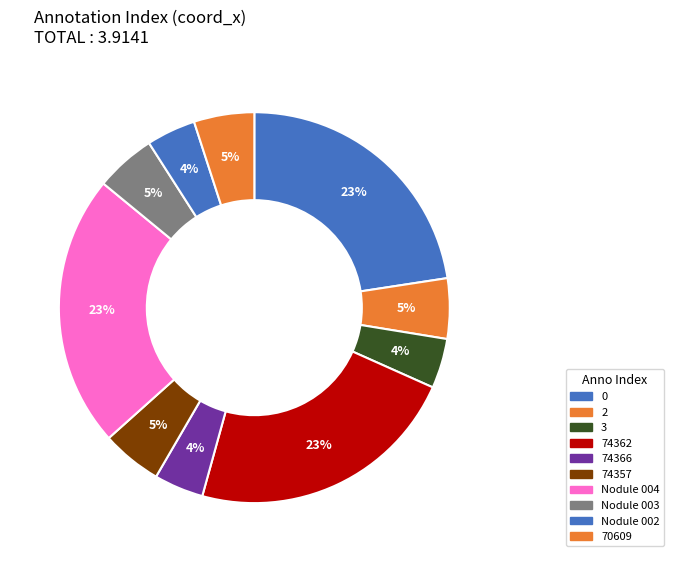

To the nearest percent, what is the average slice percentage?

10%